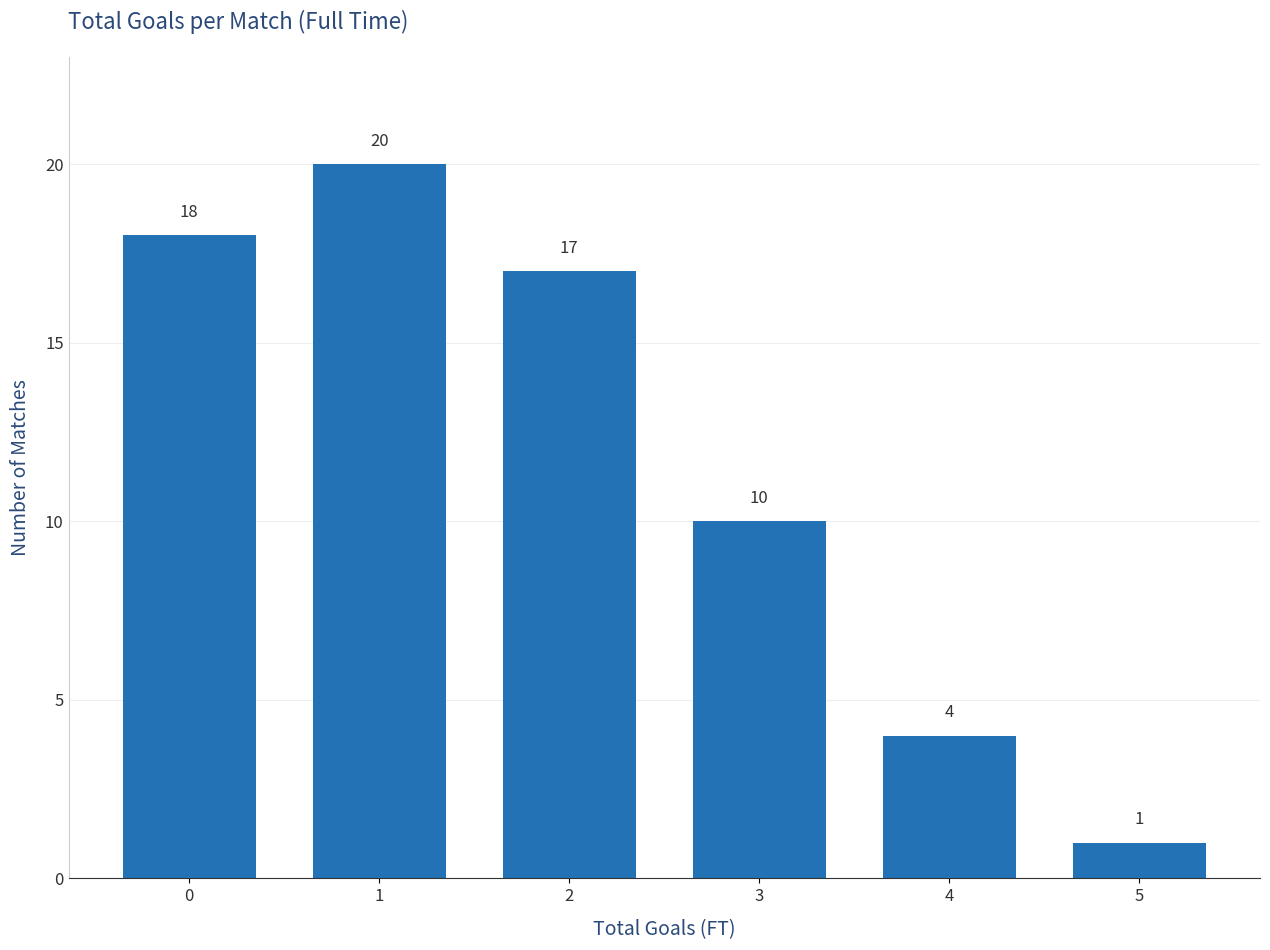

Reading left to right, transcribe all the data shown in this chart.

0=18	1=20	2=17	3=10	4=4	5=1